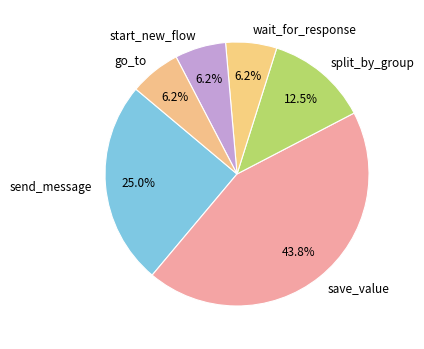

To the nearest percent, what is the difference between the wait_for_response and send_message slice percentages?

19%